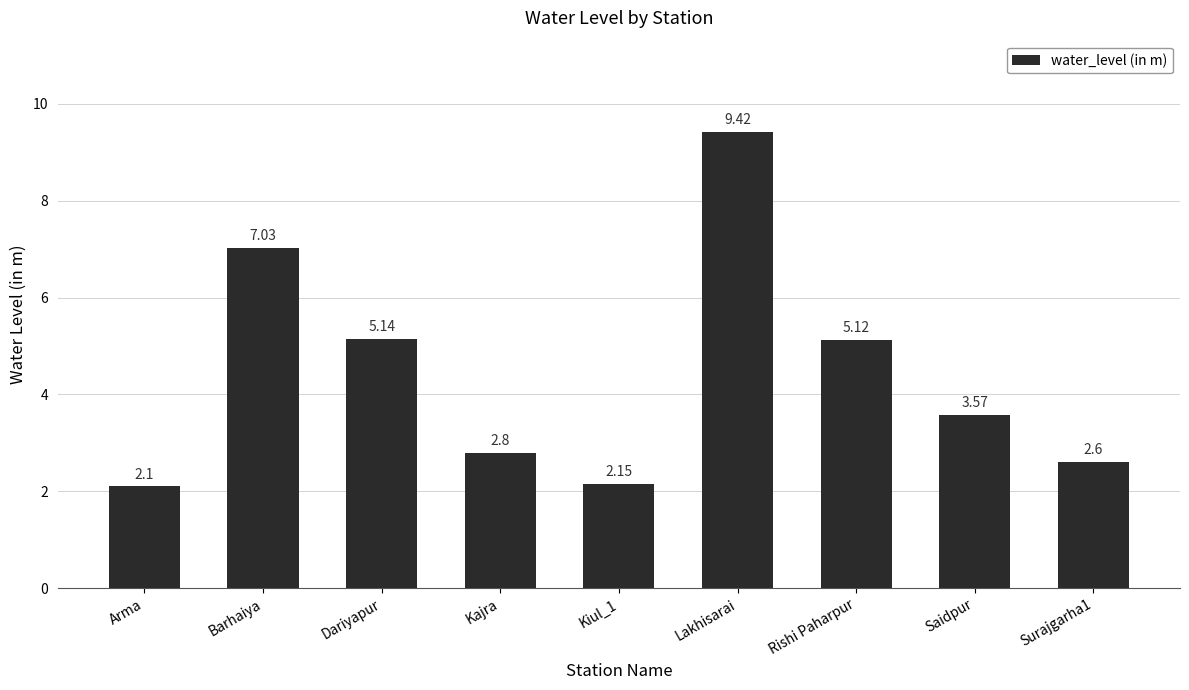

Rank the categories by value from highest to lowest.

Lakhisarai, Barhaiya, Dariyapur, Rishi Paharpur, Saidpur, Kajra, Surajgarha1, Kiul_1, Arma